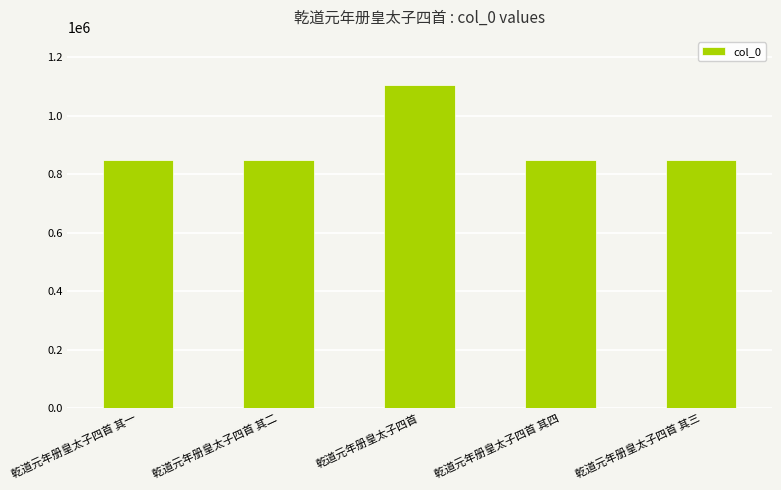

Where is the data nearest to the value 976267?

乾道元年册皇太子四首 其一